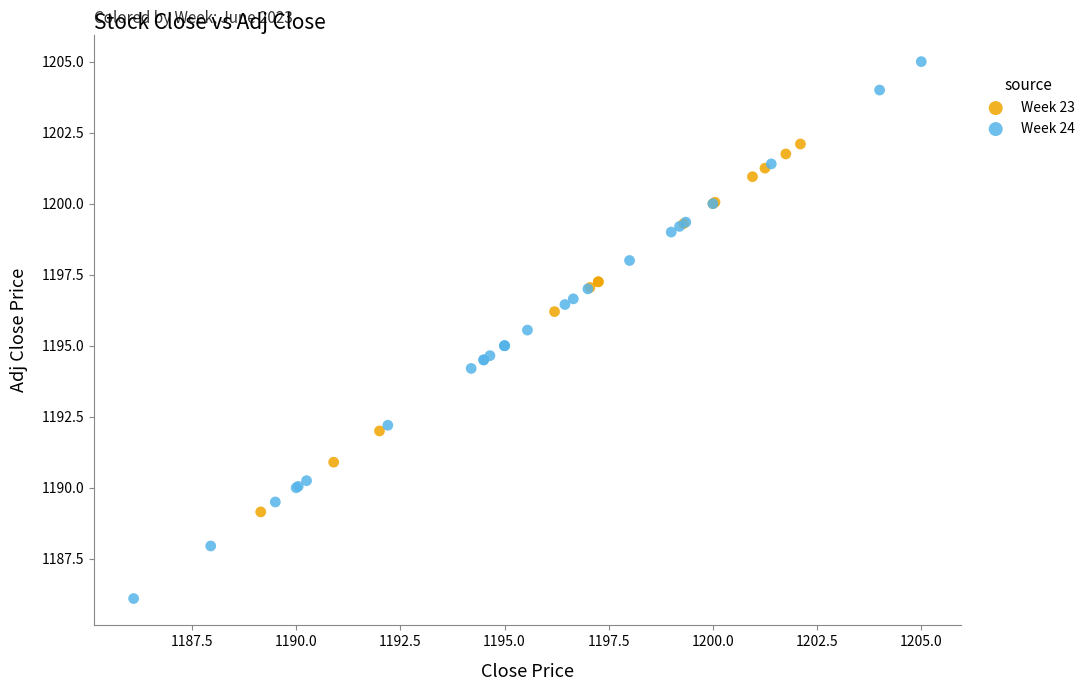

Which series reaches the minimum Y coordinate?

Week 24